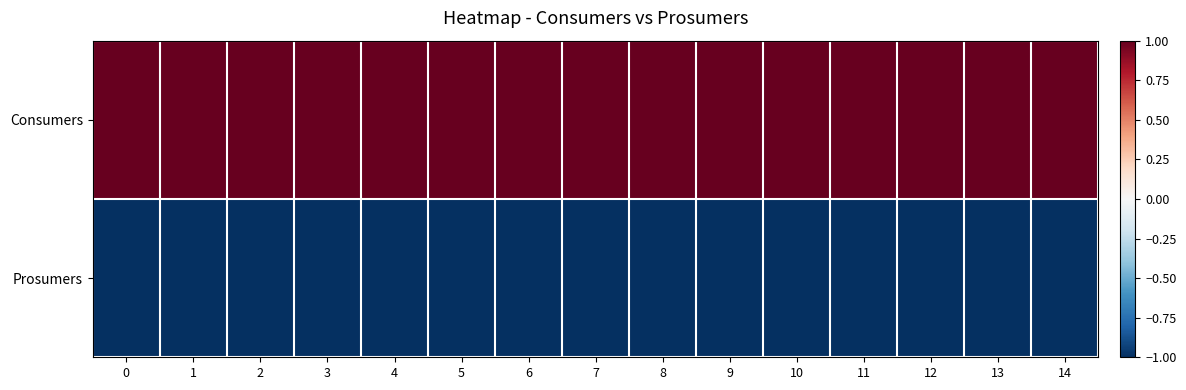

Reading left to right, what are all the values shown in this chart?

Consumers: 0=1	1=1	2=1	3=1	4=1	5=1	6=1	7=1	8=1	9=1	10=1	11=1	12=1	13=1	14=1
Prosumers: 0=-1	1=-1	2=-1	3=-1	4=-1	5=-1	6=-1	7=-1	8=-1	9=-1	10=-1	11=-1	12=-1	13=-1	14=-1